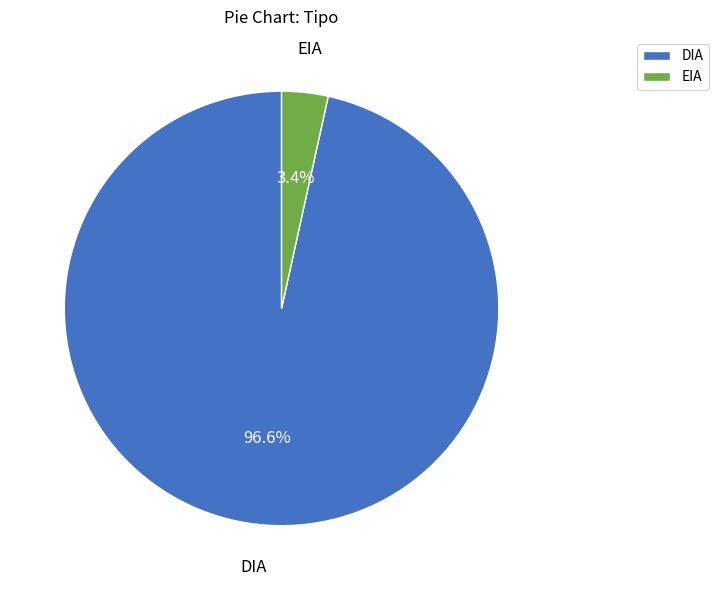

What is the smallest slice in the pie chart?

EIA